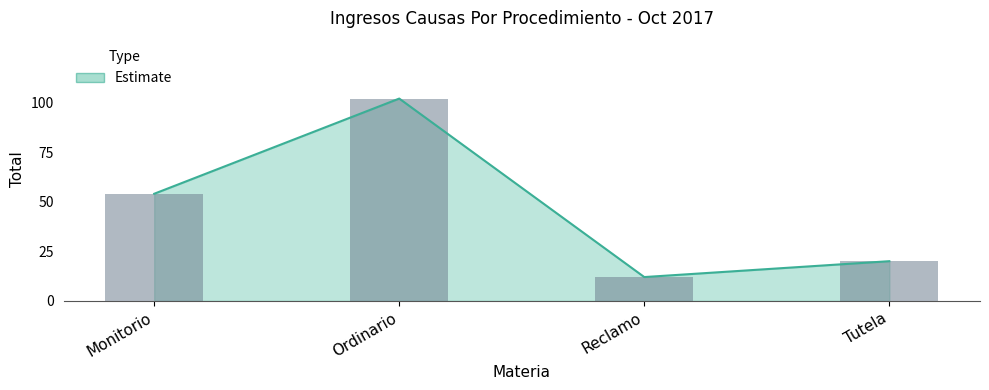

Which has a higher value, Tutela or Reclamo?

Tutela